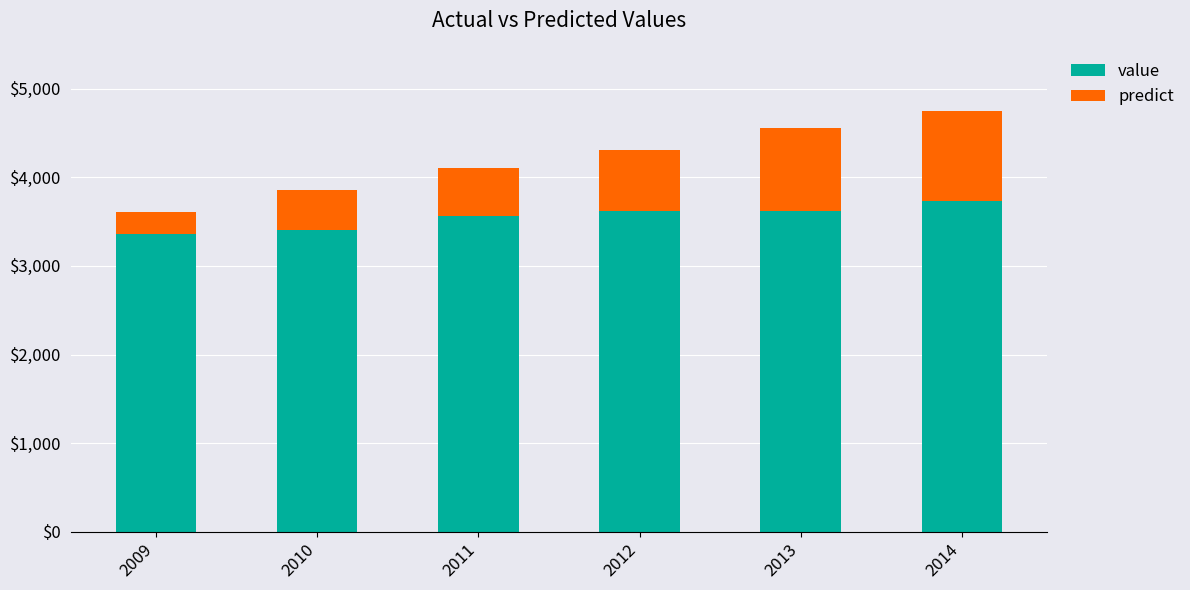

Which series has the widest spread of values?

predict